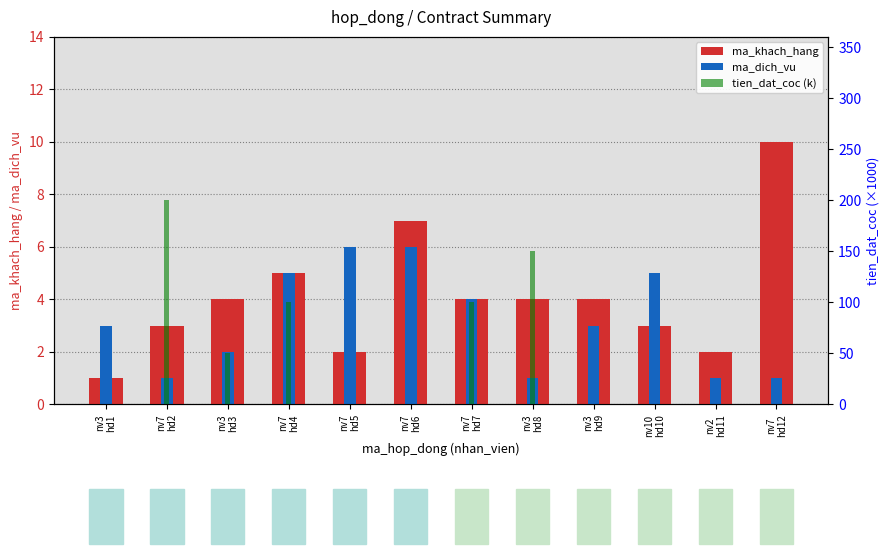

Count the ma_dich_vu values in the range 1 to 5.

10